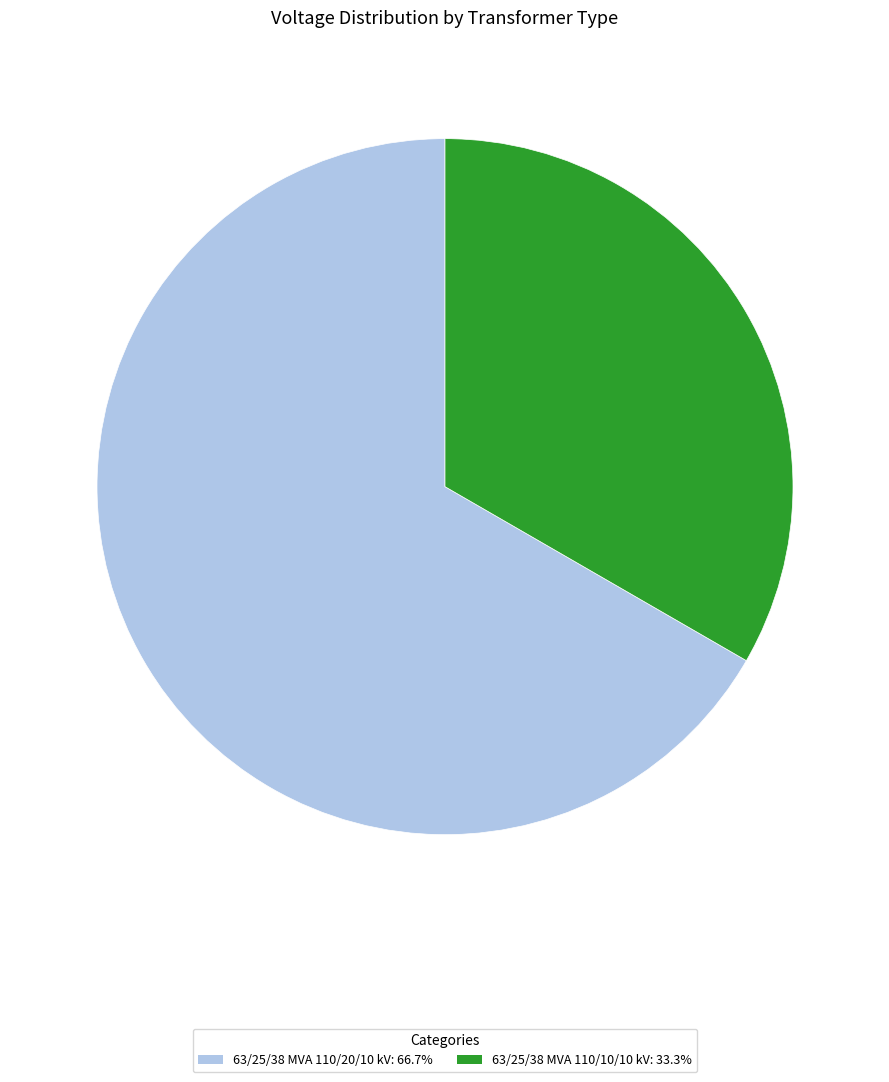

What is the ratio of the value at 63/25/38 MVA 110/20/10 kV: 66.7% to the value at 63/25/38 MVA 110/10/10 kV: 33.3%?

2.0